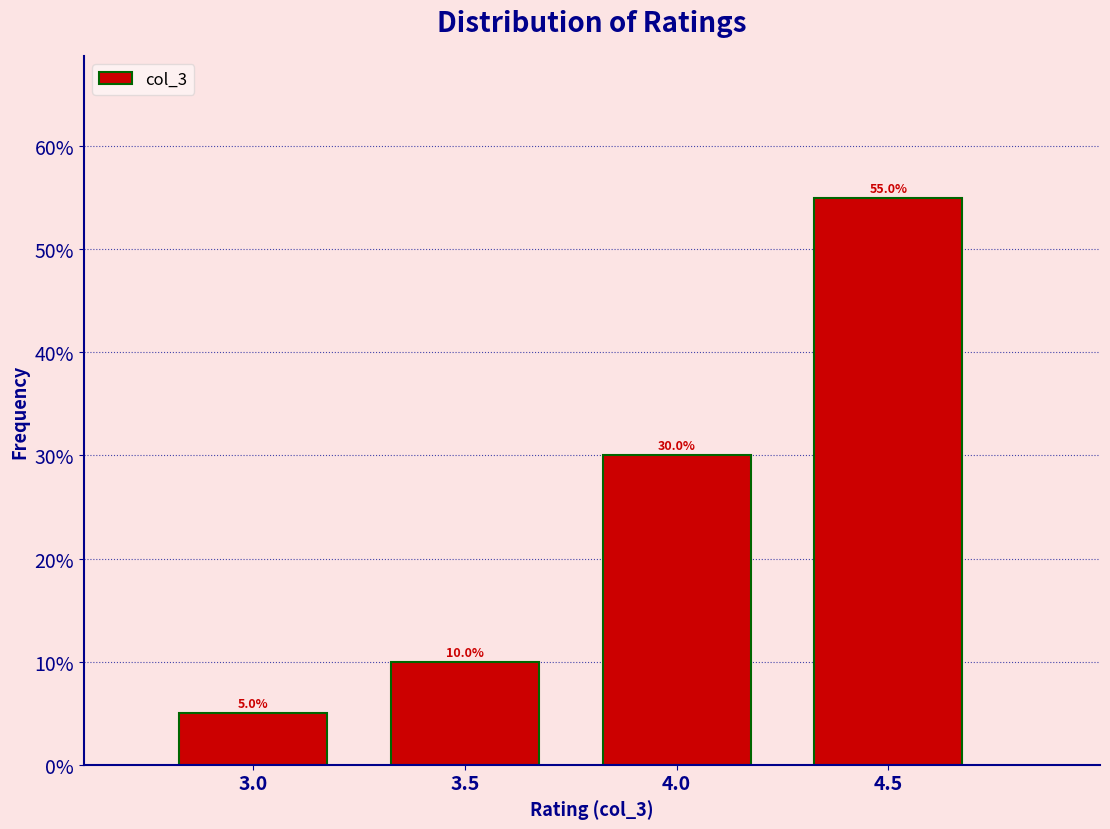

Which range on the x-axis has the tallest bar?

4.25 to 4.75